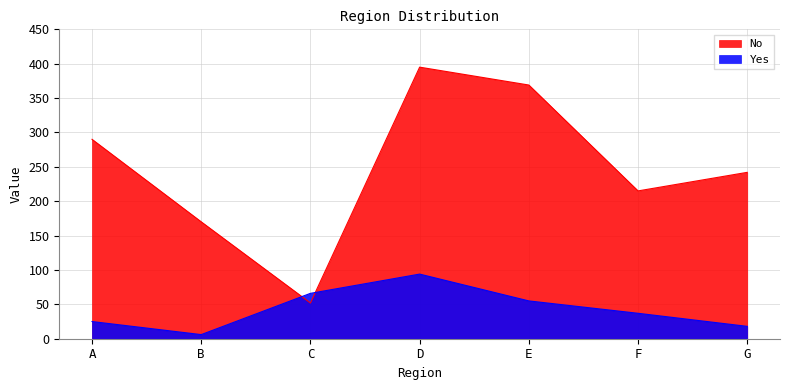

How many lines are shown in the chart?

2